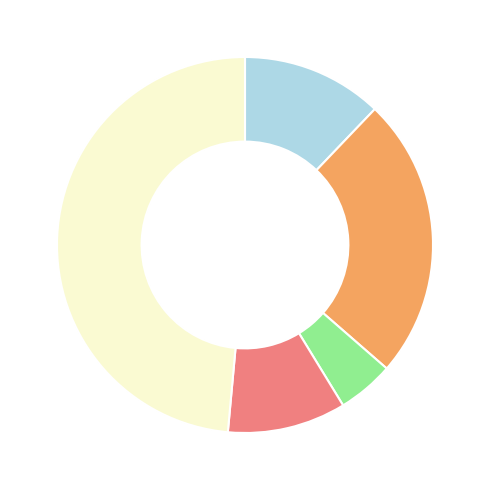

How many slices are in this pie chart?

5